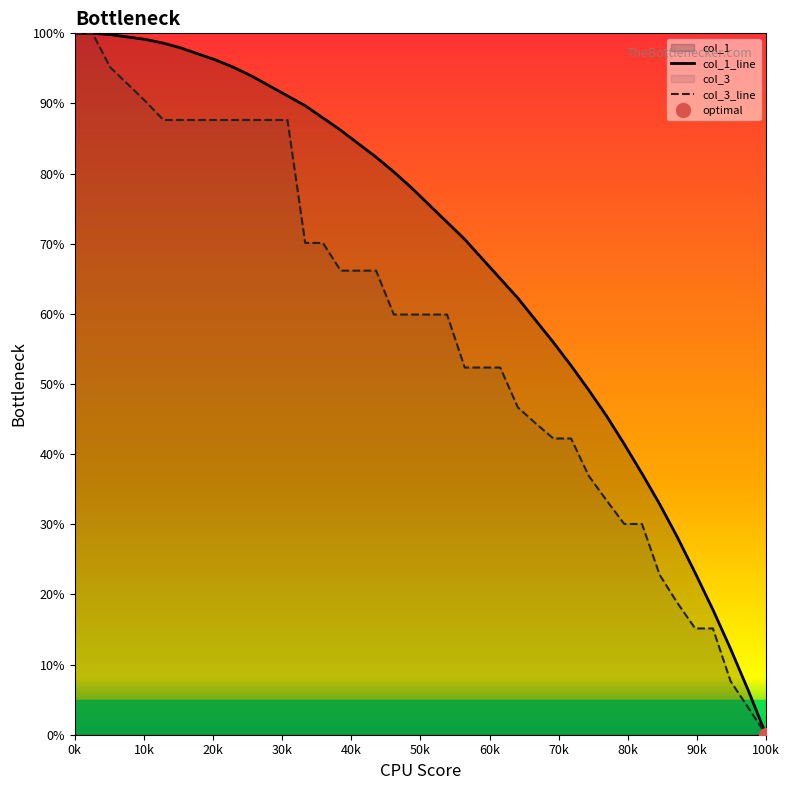

Reading right to left, list all the values displayed in this chart.

col_1_line: 0.0	6.3	12.2	17.8	23.1	28.1	32.9	37.2	41.4	45.5	49.1	52.6	55.9	59.1	62.2	65.0	67.8	70.6	73.1	75.5	78.0	80.2	82.3	84.3	86.2	87.9	89.7	91.1	92.5	93.9	95.1	96.2	97.0	97.9	98.6	99.1	99.5	99.8	100.0	100.0
col_3_line: 0.0	3.8	7.6	15.2	15.2	18.8	22.8	30.0	30.0	33.4	36.9	42.2	42.2	44.4	46.7	52.4	52.4	52.4	59.9	59.9	59.9	59.9	66.2	66.2	66.2	70.1	70.1	87.6	87.6	87.6	87.6	87.6	87.6	87.6	87.6	90.3	92.7	95.2	100.0	100.0